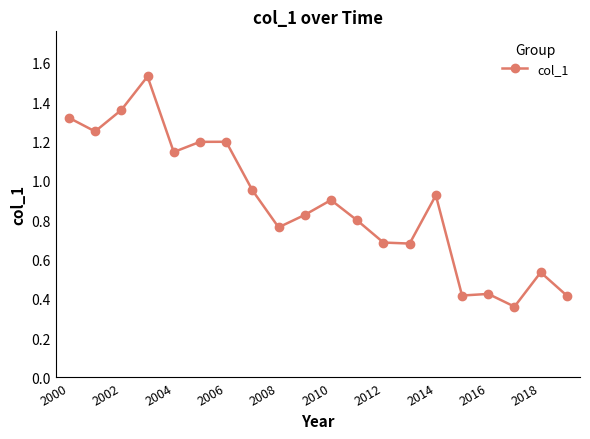

What is the difference between the maximum and minimum values?

1.2